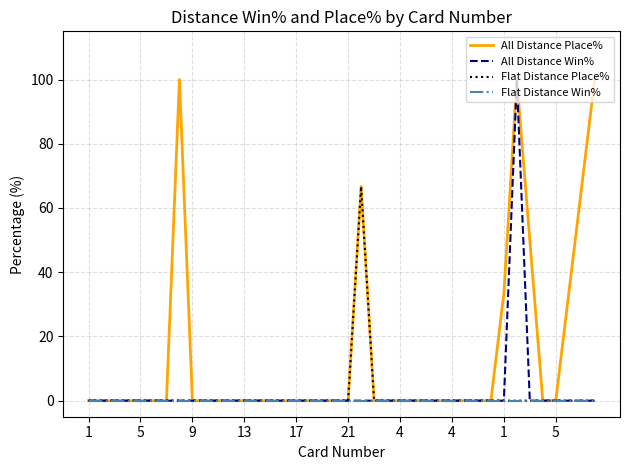

Which series has the largest total across all categories?

All Distance Place%